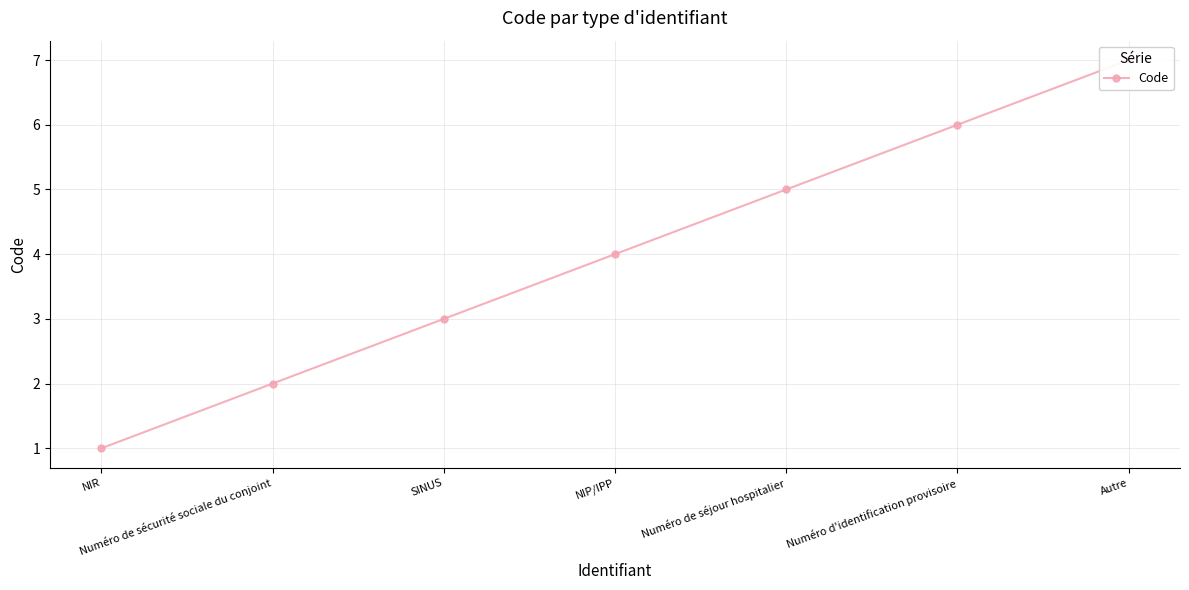

Reading left to right, extract all data points from this chart.

1	2	3	4	5	6	7